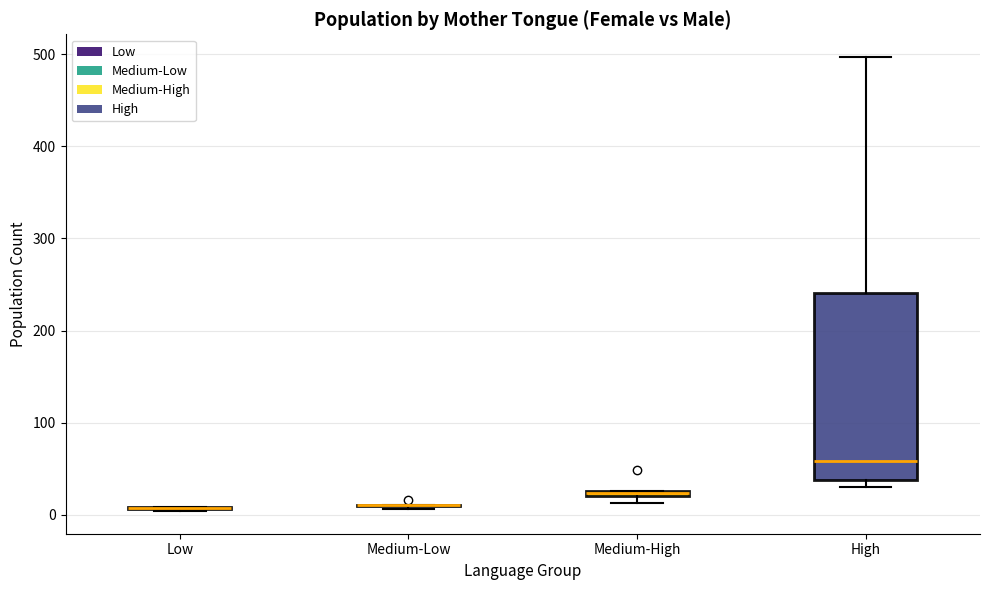

Comparing the boxes themselves (not the whiskers), which one is the tallest?

High